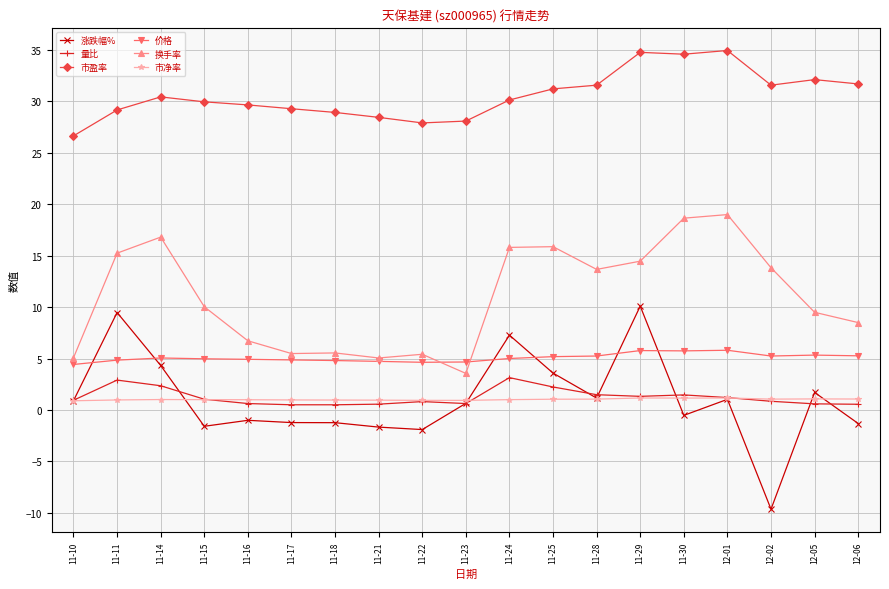

At which category does 涨跌幅% reach its first local peak?

11-11